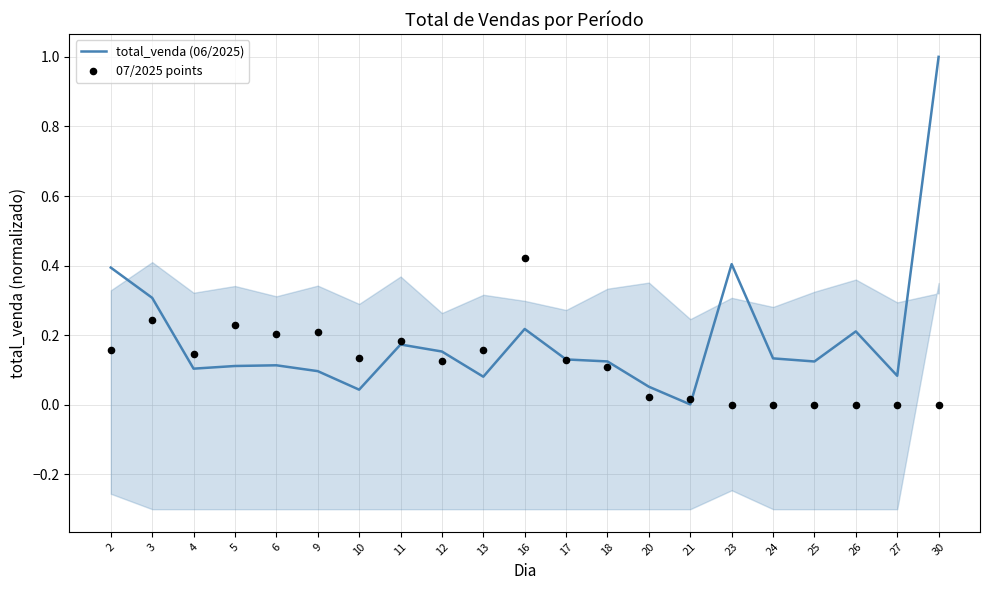

Which series has the largest total across all categories?

total_venda (06/2025)